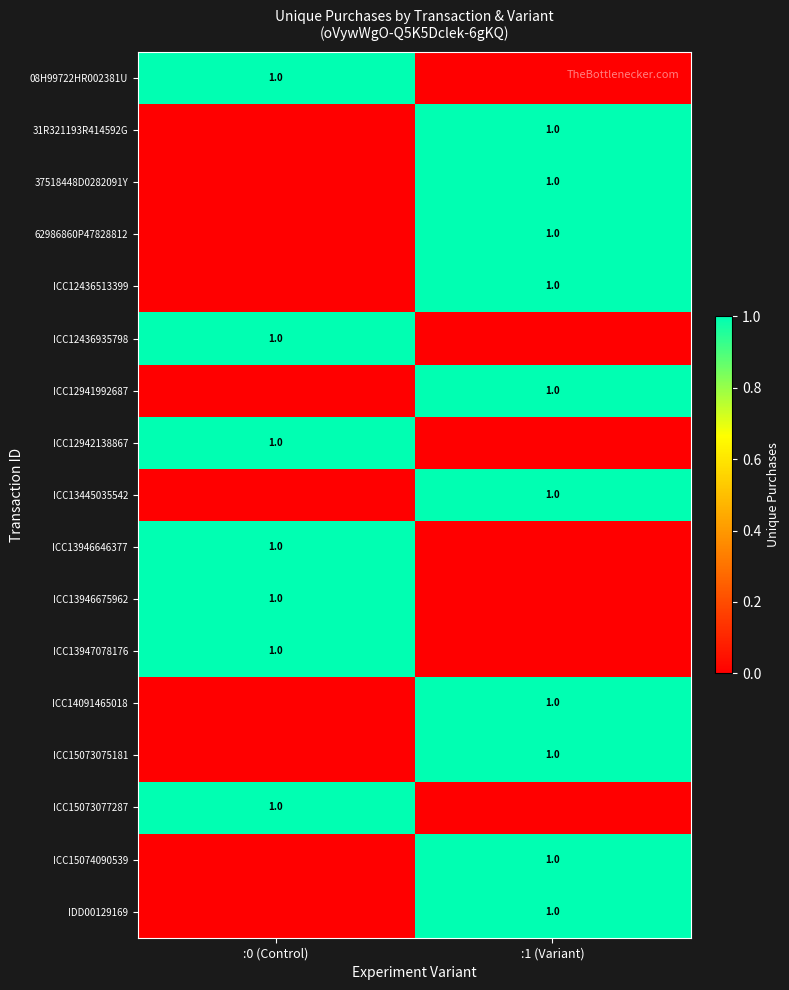

The value of ICC14091465018 at :1 (Variant) is 0. True or false?

False